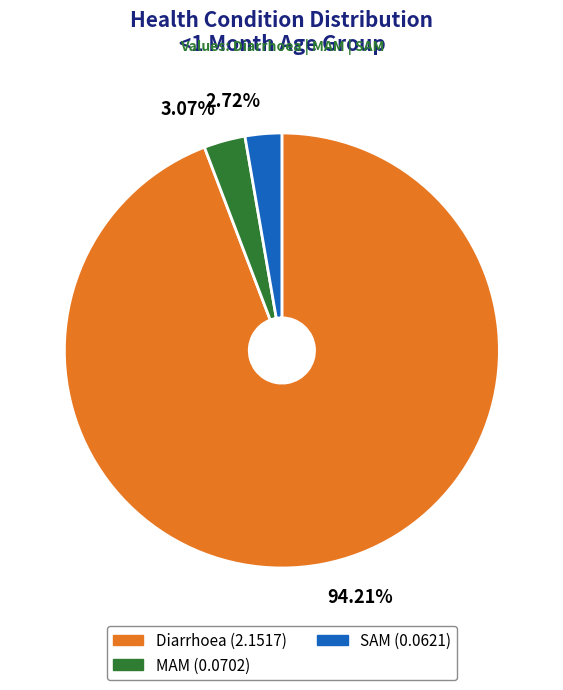

Which has a higher value, Diarrhoea or SAM?

Diarrhoea